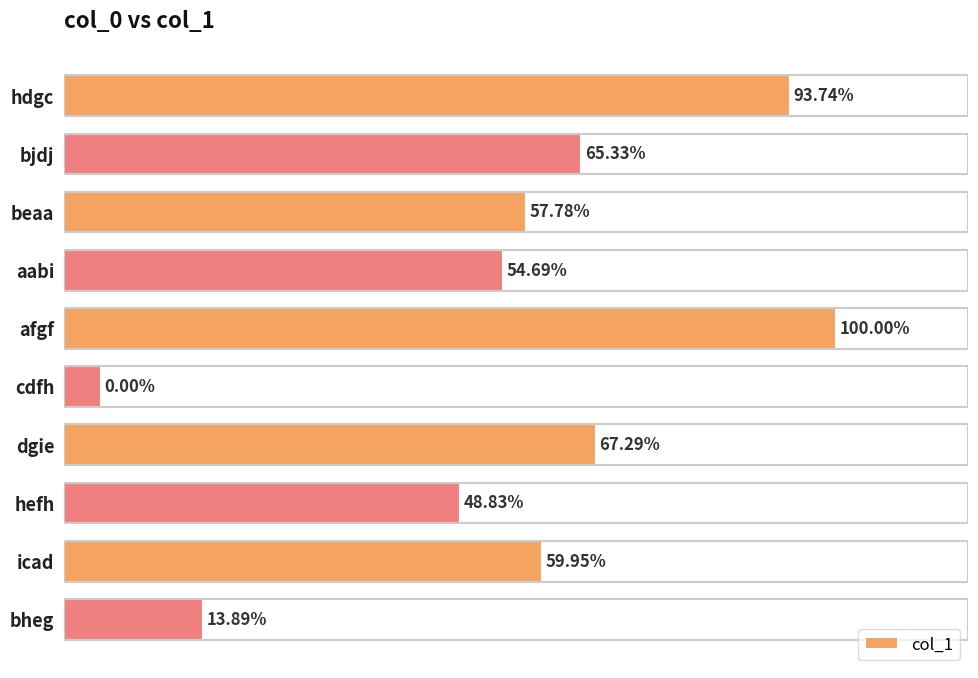

Are the bars horizontal?

Yes